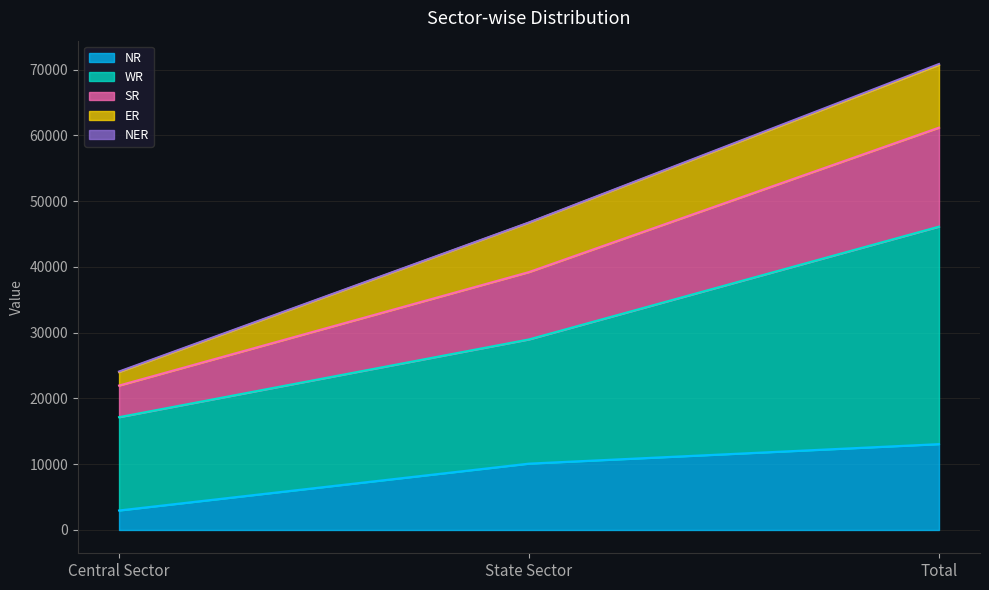

True or false: NR has a value of 5363 at Total.

False